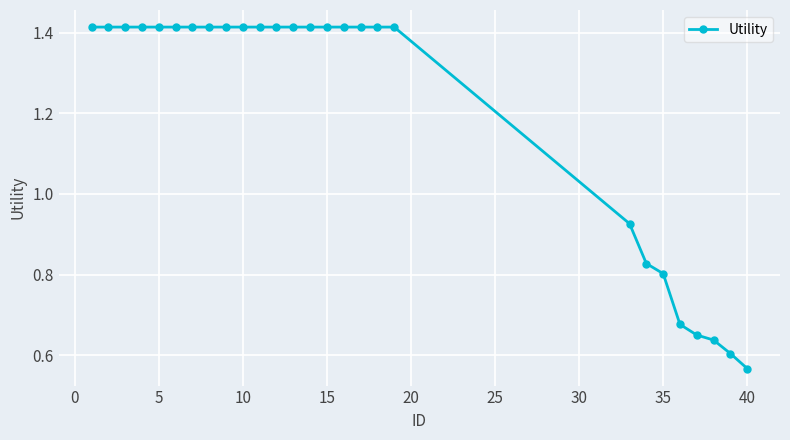

What is the average value?

1.2